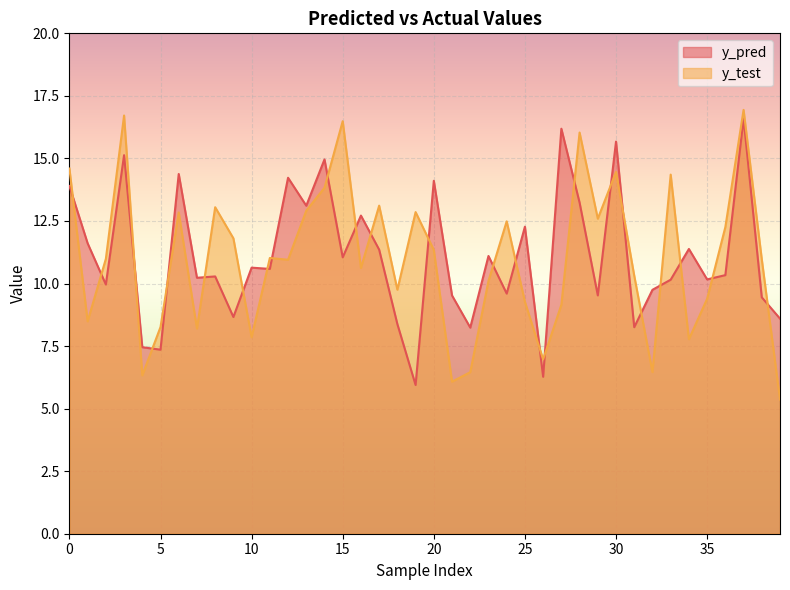

Rank the categories by y_test value from lowest to highest.

39, 21, 4, 22, 32, 26, 34, 10, 7, 5, 1, 27, 25, 35, 18, 23, 31, 16, 12, 38, 2, 11, 20, 9, 36, 24, 29, 6, 19, 13, 8, 17, 14, 33, 30, 0, 28, 15, 3, 37